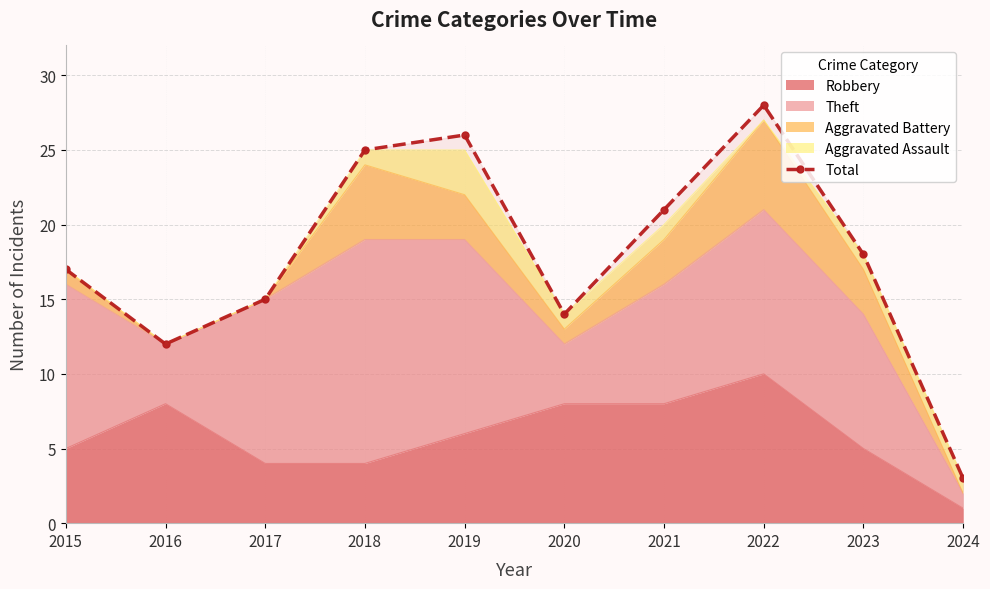

Reading left to right, what are all the values shown in this chart?

17	12	15	25	26	14	21	28	18	3